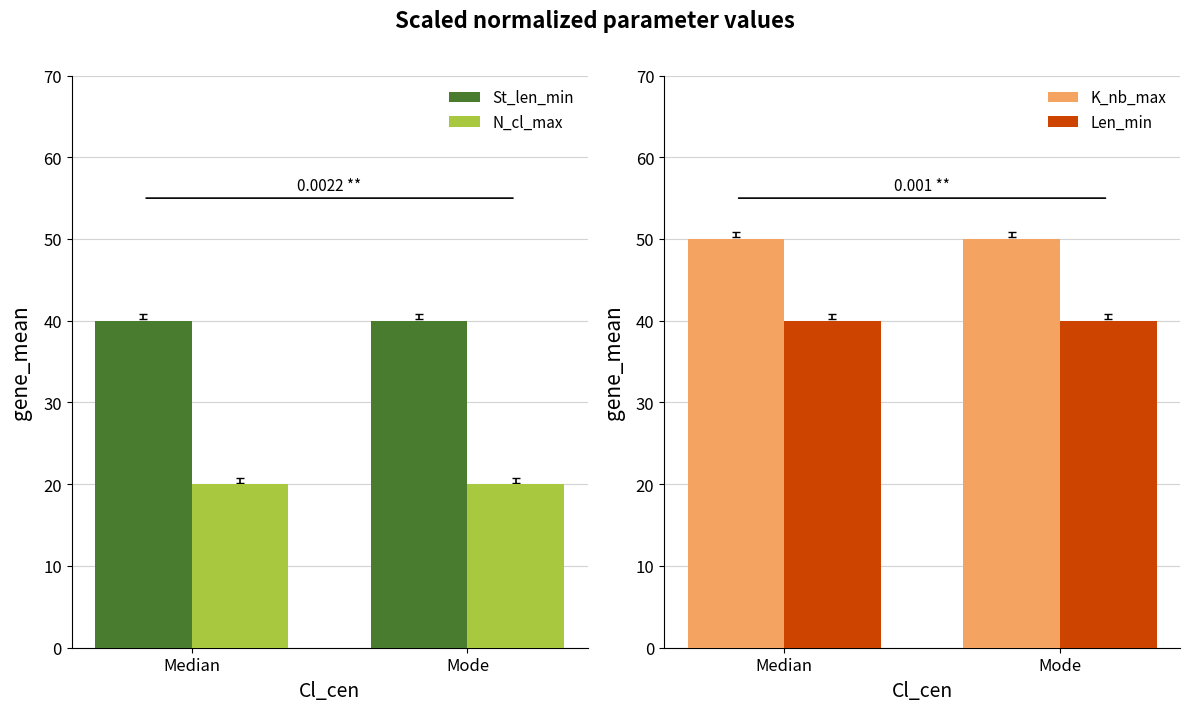

Between Median and Mode, which series saw the biggest shift?

St_len_min